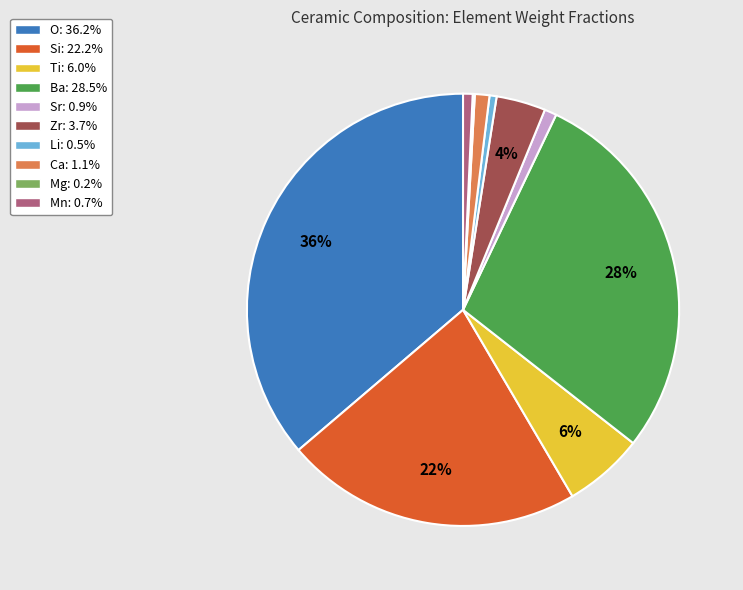

To the nearest percent, what is the difference between the Sr and Zr slice percentages?

3%